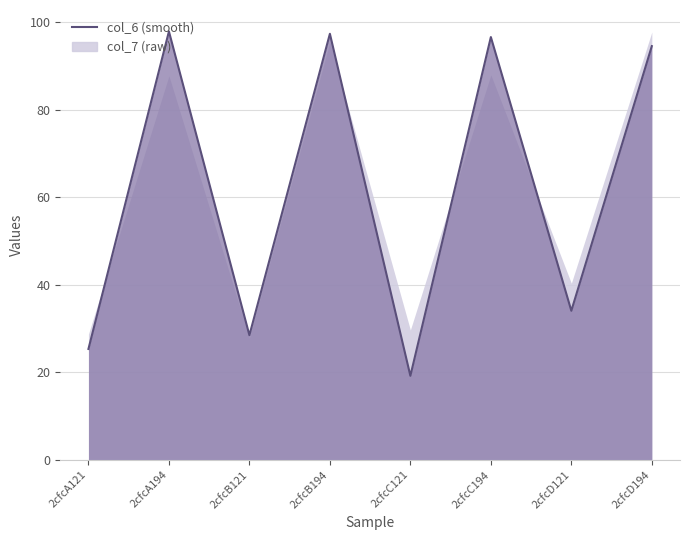

How many values are below 94?

4